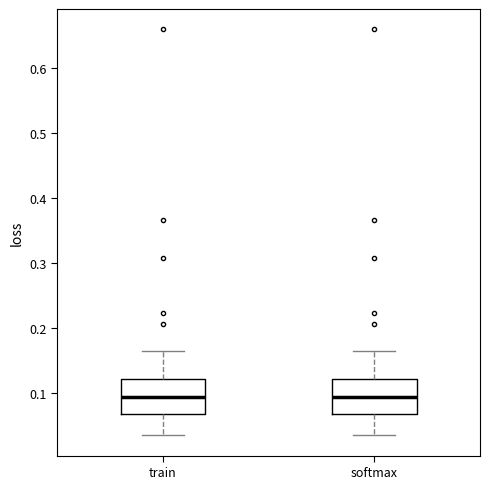

Reading left to right, transcribe this box plot: for each box, give where its median line is, the range the box spans, and where its two whiskers end, as read against the y-axis. The values are not printed on the chart, so give them approximately, as read against the axis.

train: median 0.09, box 0.07 to 0.12, whiskers 0.04 to 0.16
softmax: median 0.09, box 0.07 to 0.12, whiskers 0.04 to 0.16